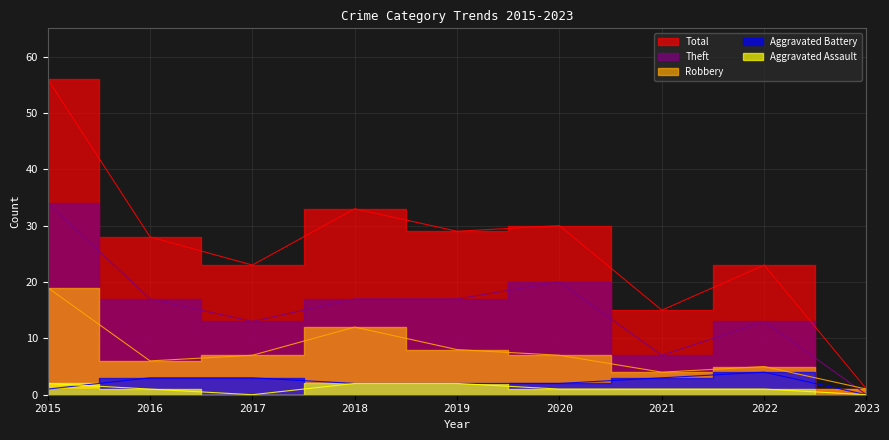

What is the maximum value for Aggravated Assault?

2